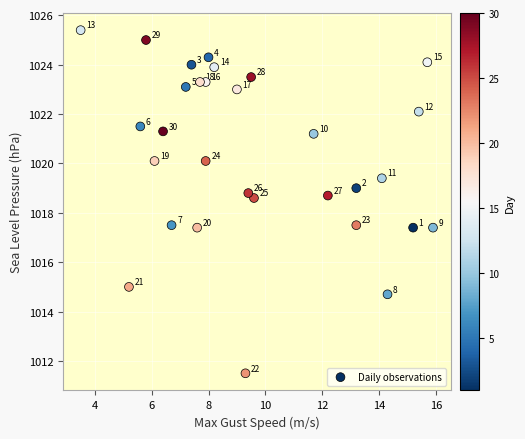

What Y value in the scatter plot is closest to 1018?

1017.5